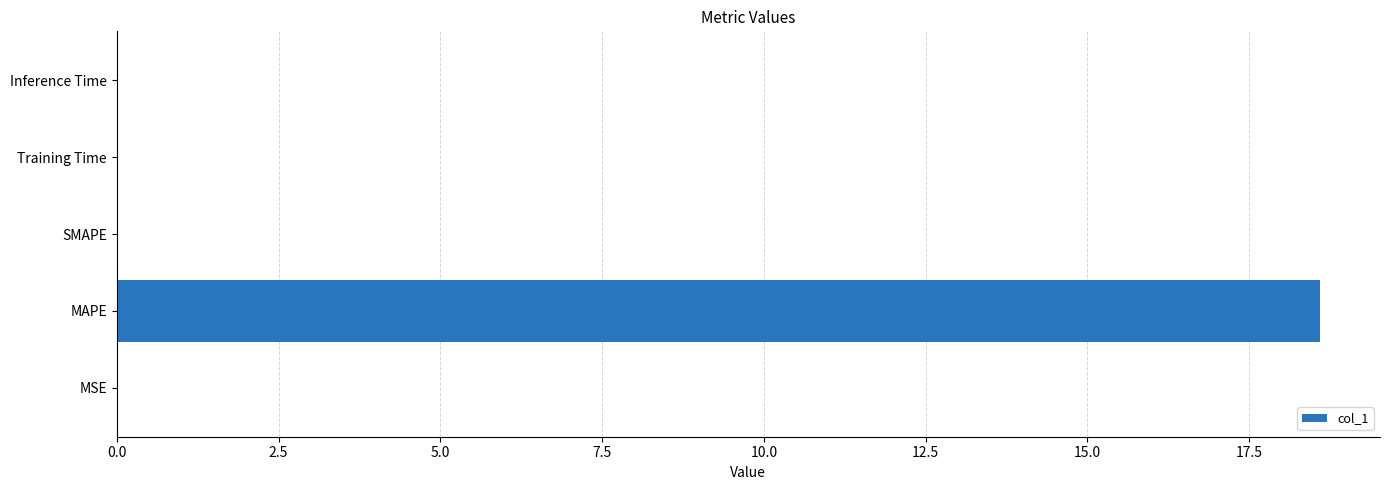

At which category does the chart reach its peak across all series?

MAPE